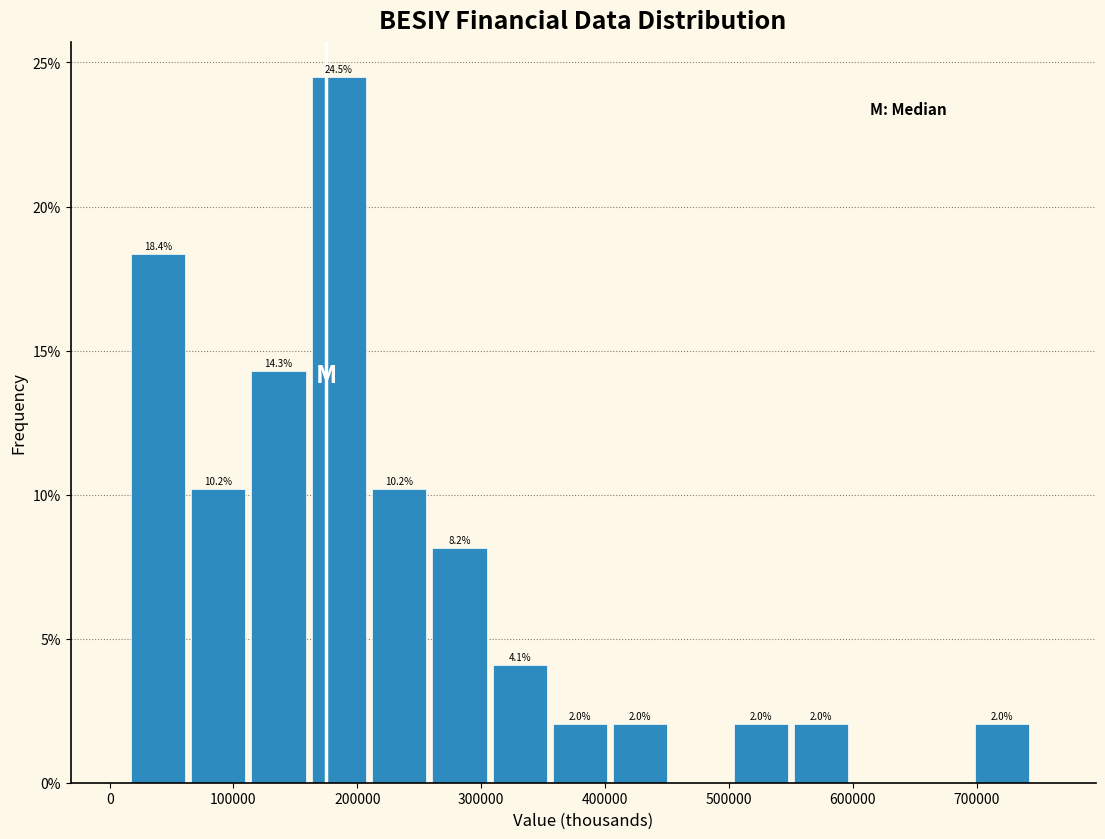

Which range on the x-axis has the tallest bar?

160000 to 210000